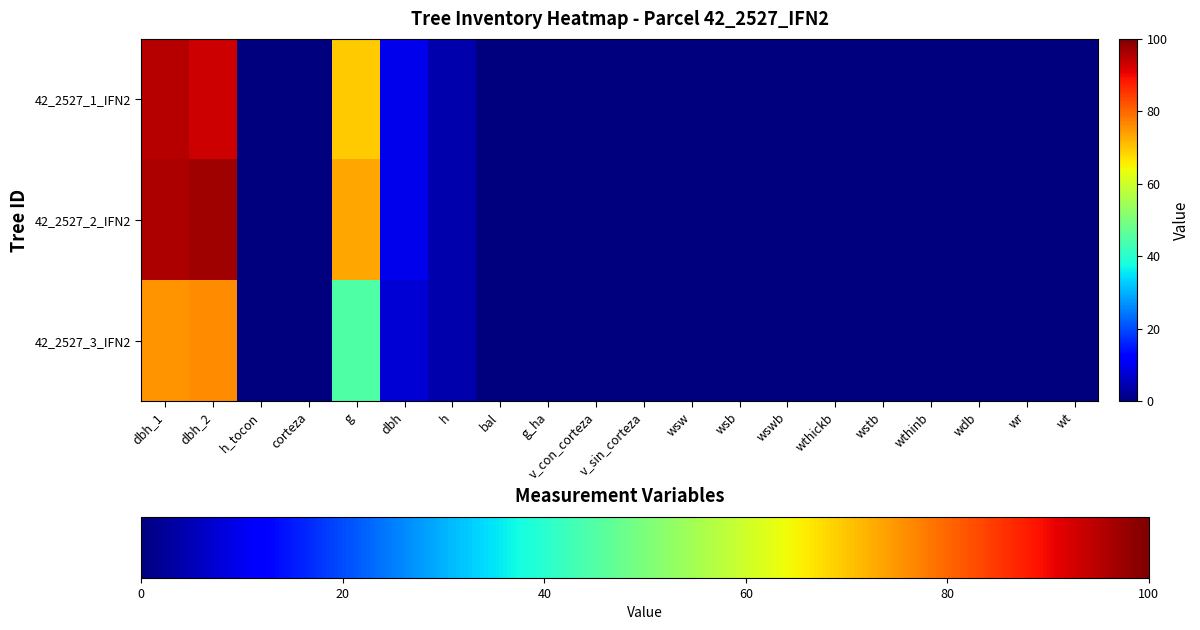

How many series are shown in this chart?

3